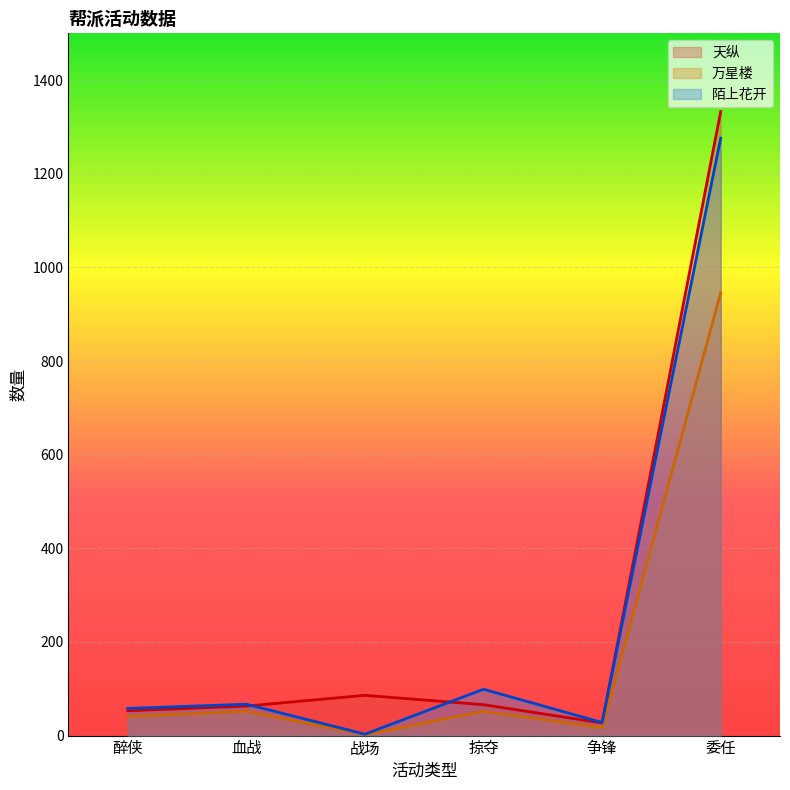

What is the spread (max minus min) of values at 委任?

387